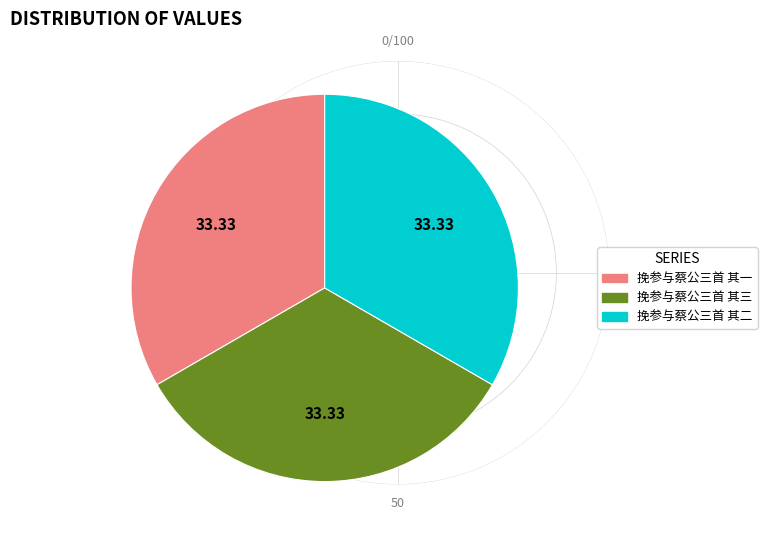

Is there any slice that represents more than half of the pie?

No